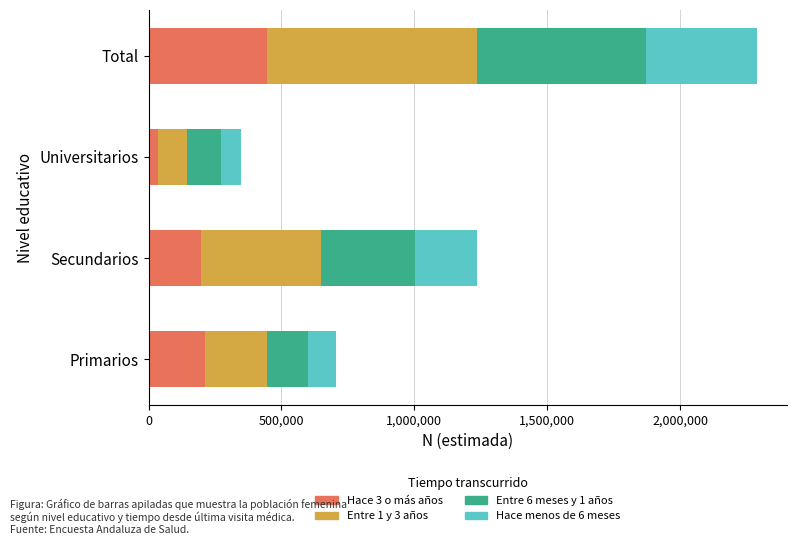

What is the maximum value for Hace 3 o más años?

445233